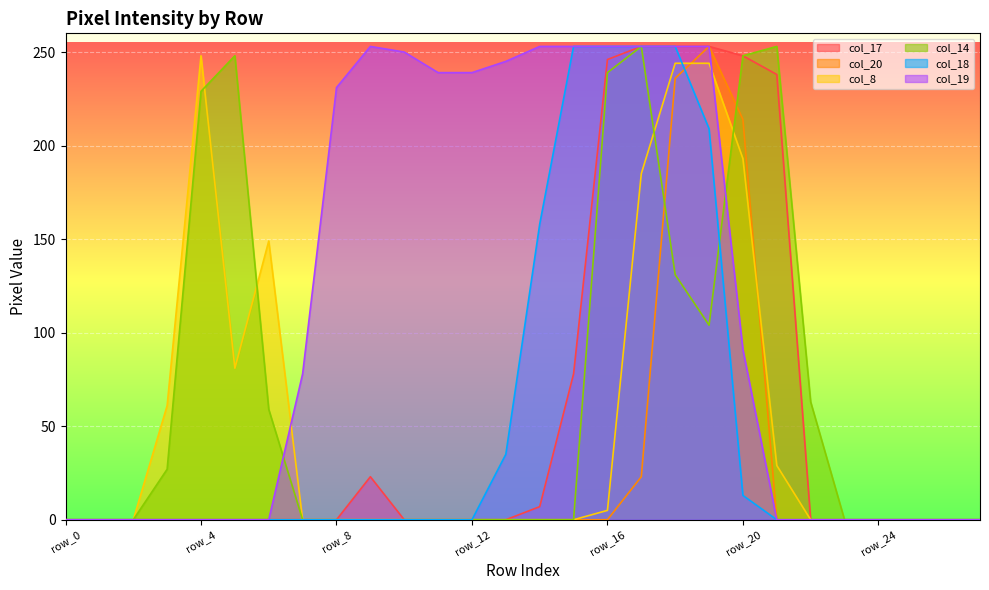

Which series has the widest spread of values?

col_17